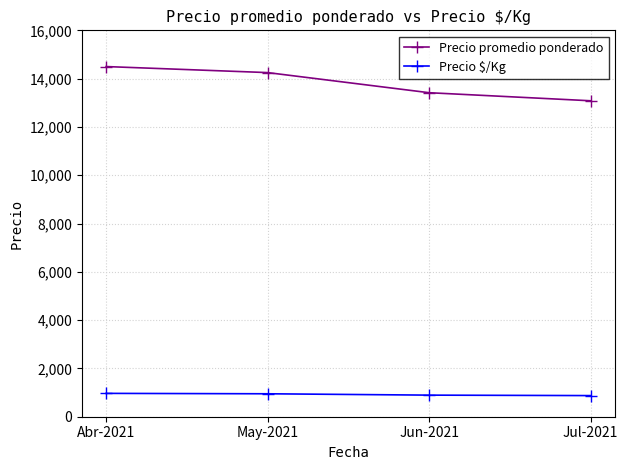

True or false: Precio promedio ponderado and Precio \$/Kg cross at least once.

False